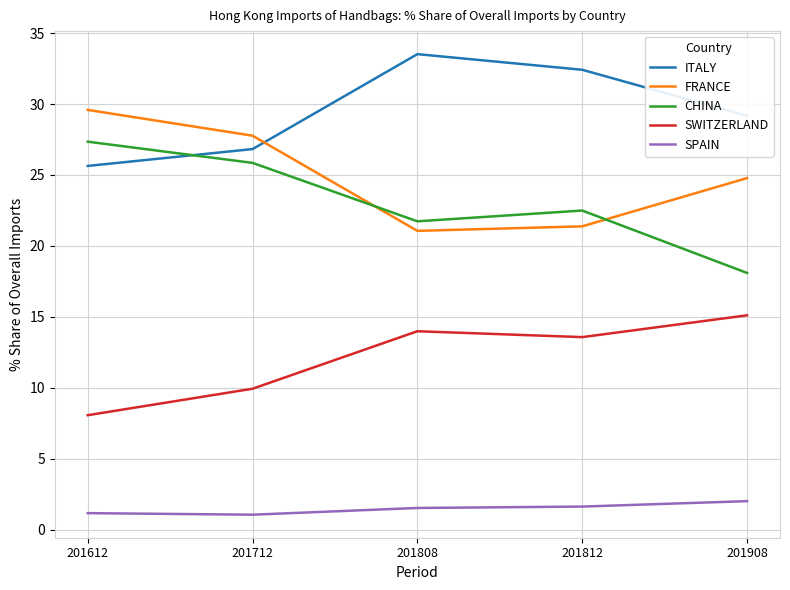

What is the minimum value for SWITZERLAND?

8.1